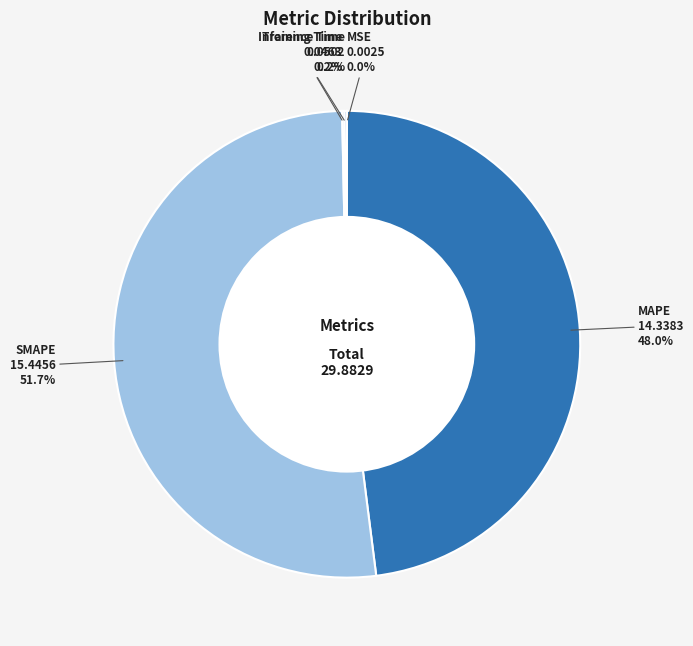

Is MAPE the majority of the pie?

No